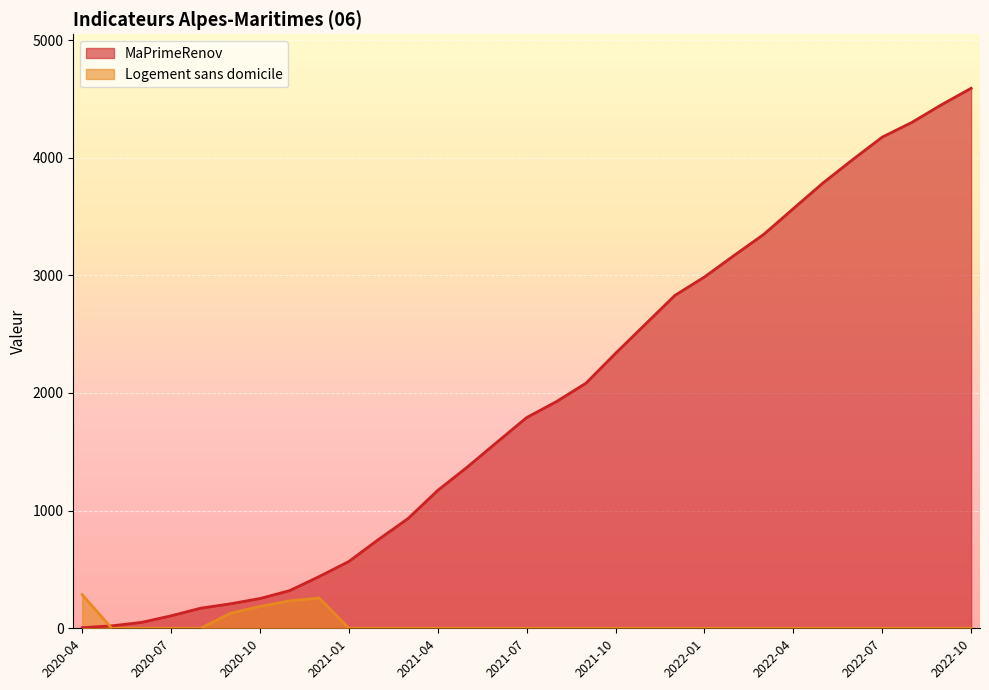

List the labels in order of Logement sans domicile value, smallest first.

2020-05, 2020-06, 2020-07, 2020-08, 2021-01, 2021-02, 2021-03, 2021-04, 2021-05, 2021-06, 2021-07, 2021-08, 2021-09, 2021-10, 2021-11, 2021-12, 2022-01, 2022-02, 2022-03, 2022-04, 2022-05, 2022-06, 2022-07, 2022-08, 2022-09, 2022-10, 2020-09, 2020-10, 2020-11, 2020-12, 2020-04